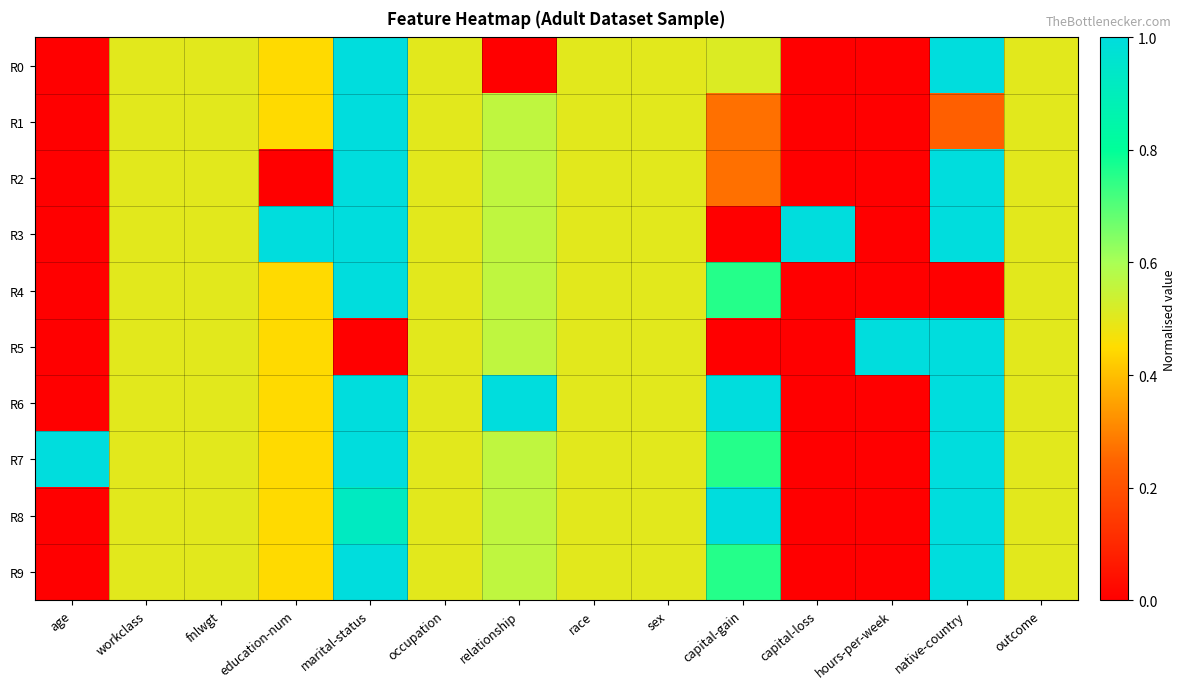

Reading left to right, what are all the values shown in this chart?

R0: age=0.0	workclass=0.5	fnlwgt=0.5	education-num=0.4	marital-status=1.0	occupation=0.5	relationship=0.0	race=0.5	sex=0.5	capital-gain=0.5	capital-loss=0.0	hours-per-week=0.0	native-country=1.0	outcome=0.5
R1: age=0.0	workclass=0.5	fnlwgt=0.5	education-num=0.4	marital-status=1.0	occupation=0.5	relationship=0.6	race=0.5	sex=0.5	capital-gain=0.3	capital-loss=0.0	hours-per-week=0.0	native-country=0.2	outcome=0.5
R2: age=0.0	workclass=0.5	fnlwgt=0.5	education-num=0.0	marital-status=1.0	occupation=0.5	relationship=0.6	race=0.5	sex=0.5	capital-gain=0.3	capital-loss=0.0	hours-per-week=0.0	native-country=1.0	outcome=0.5
R3: age=0.0	workclass=0.5	fnlwgt=0.5	education-num=1.0	marital-status=1.0	occupation=0.5	relationship=0.6	race=0.5	sex=0.5	capital-gain=0.0	capital-loss=1.0	hours-per-week=0.0	native-country=1.0	outcome=0.5
R4: age=0.0	workclass=0.5	fnlwgt=0.5	education-num=0.4	marital-status=1.0	occupation=0.5	relationship=0.6	race=0.5	sex=0.5	capital-gain=0.8	capital-loss=0.0	hours-per-week=0.0	native-country=0.0	outcome=0.5
R5: age=0.0	workclass=0.5	fnlwgt=0.5	education-num=0.4	marital-status=0.0	occupation=0.5	relationship=0.6	race=0.5	sex=0.5	capital-gain=0.0	capital-loss=0.0	hours-per-week=1.0	native-country=1.0	outcome=0.5
R6: age=0.0	workclass=0.5	fnlwgt=0.5	education-num=0.4	marital-status=1.0	occupation=0.5	relationship=1.0	race=0.5	sex=0.5	capital-gain=1.0	capital-loss=0.0	hours-per-week=0.0	native-country=1.0	outcome=0.5
R7: age=1.0	workclass=0.5	fnlwgt=0.5	education-num=0.4	marital-status=1.0	occupation=0.5	relationship=0.6	race=0.5	sex=0.5	capital-gain=0.8	capital-loss=0.0	hours-per-week=0.0	native-country=1.0	outcome=0.5
R8: age=0.0	workclass=0.5	fnlwgt=0.5	education-num=0.4	marital-status=0.9	occupation=0.5	relationship=0.6	race=0.5	sex=0.5	capital-gain=1.0	capital-loss=0.0	hours-per-week=0.0	native-country=1.0	outcome=0.5
R9: age=0.0	workclass=0.5	fnlwgt=0.5	education-num=0.4	marital-status=1.0	occupation=0.5	relationship=0.6	race=0.5	sex=0.5	capital-gain=0.8	capital-loss=0.0	hours-per-week=0.0	native-country=1.0	outcome=0.5